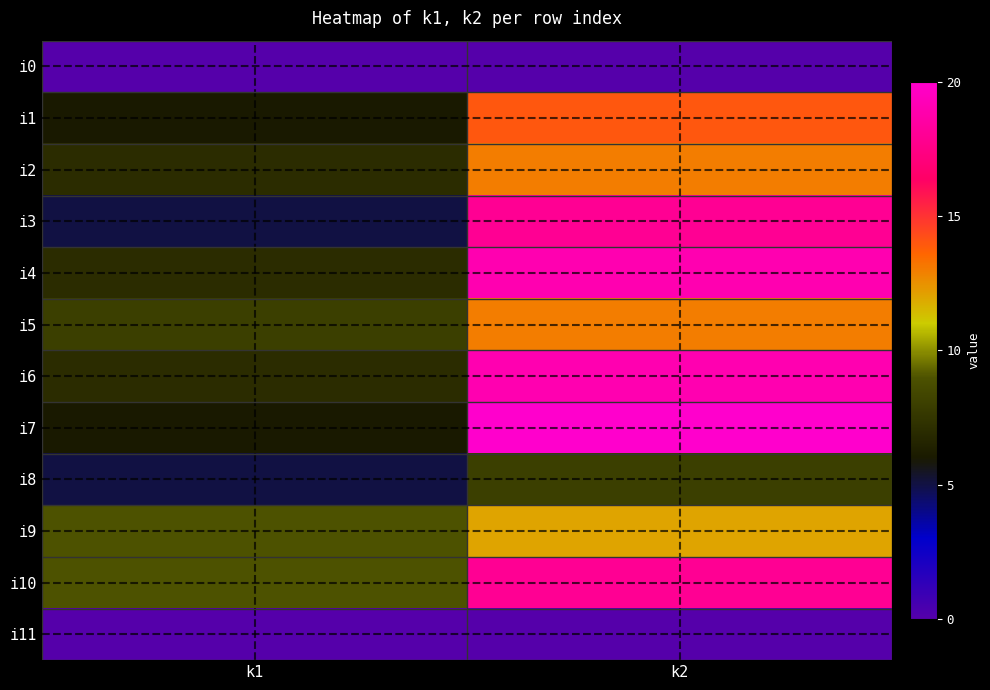

Rank the series by their maximum value, from lowest to highest.

i0, i11, i8, i9, i2, i5, i1, i3, i10, i4, i6, i7